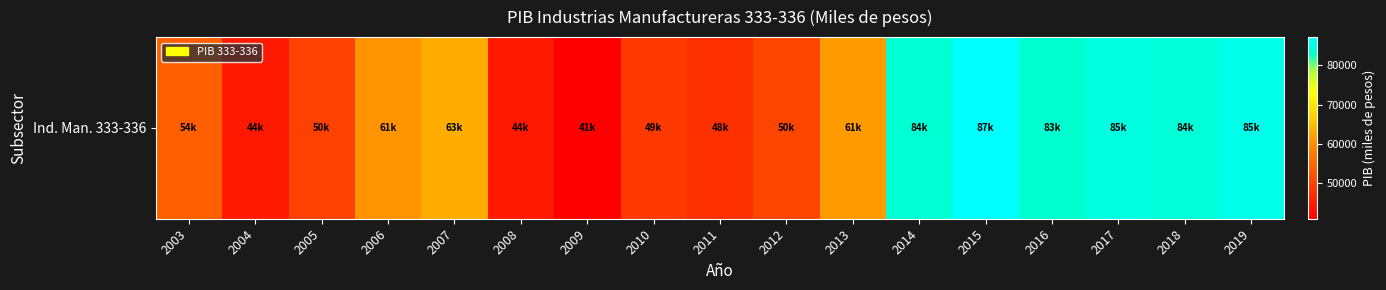

Rank the categories by value from lowest to highest.

2009, 2004, 2008, 2011, 2010, 2005, 2012, 2003, 2006, 2013, 2007, 2016, 2014, 2018, 2017, 2019, 2015